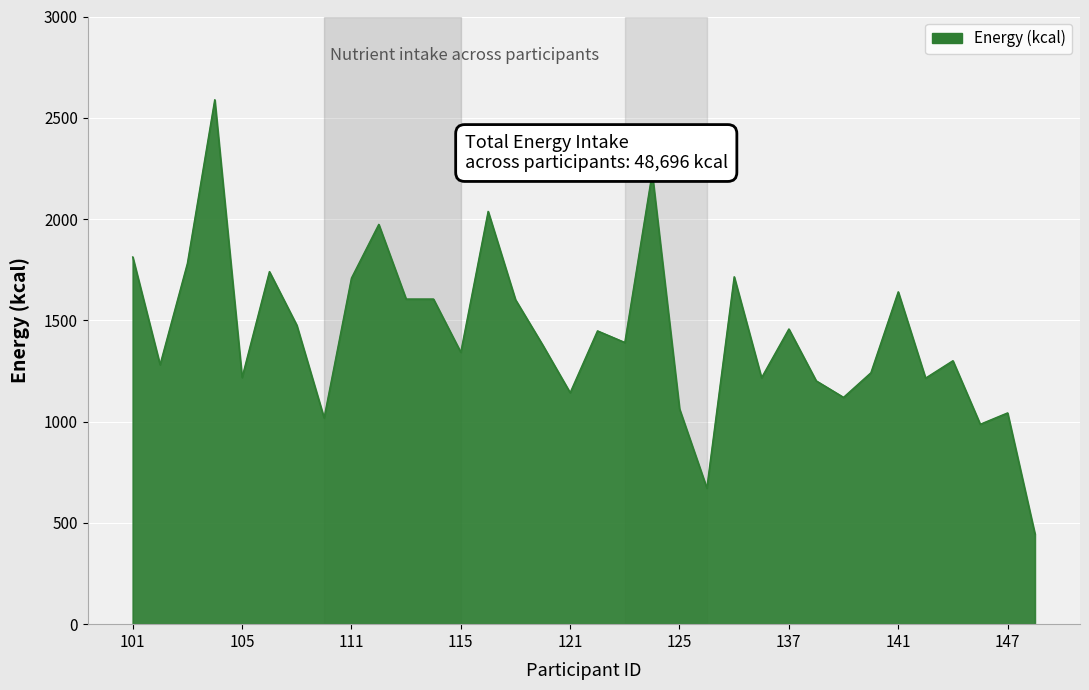

What is the difference between the maximum and minimum values?

2143.6